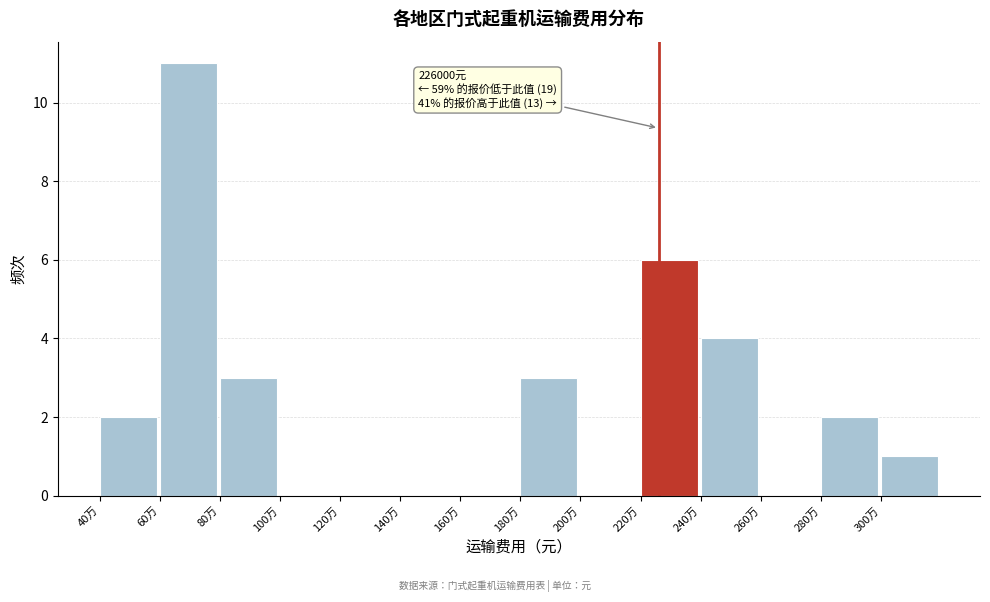

Reading left to right, what are all the values shown in this chart?

40万=2	60万=11	80万=3	100万=0	120万=0	140万=0	160万=0	180万=3	200万=0	220万=6	240万=4	260万=0	280万=2	300万=1